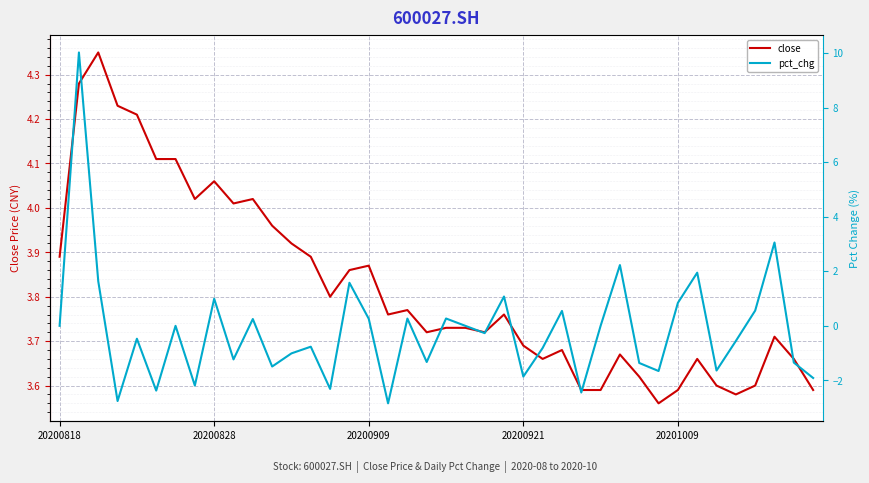

How many data points in pct_chg are above 0?

15